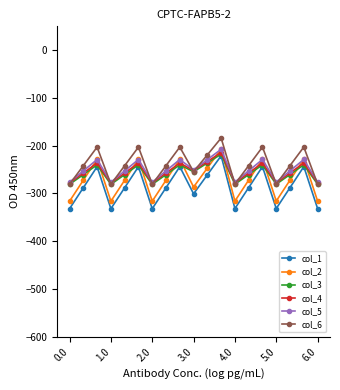

How many interior local peaks does the col_2 series have?

6